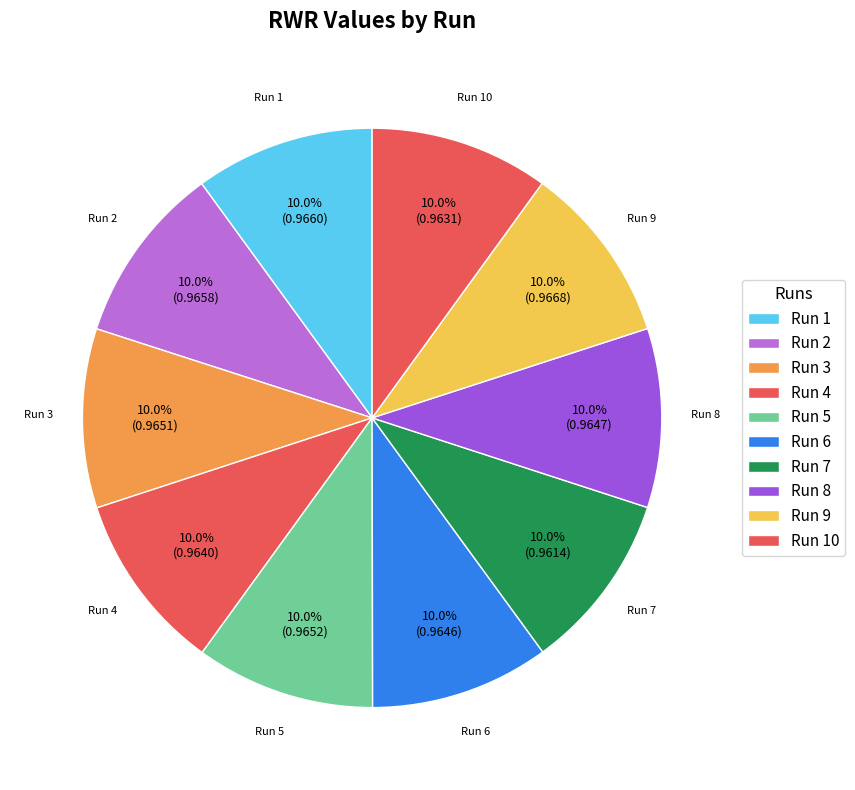

Which slice is the smallest?

7